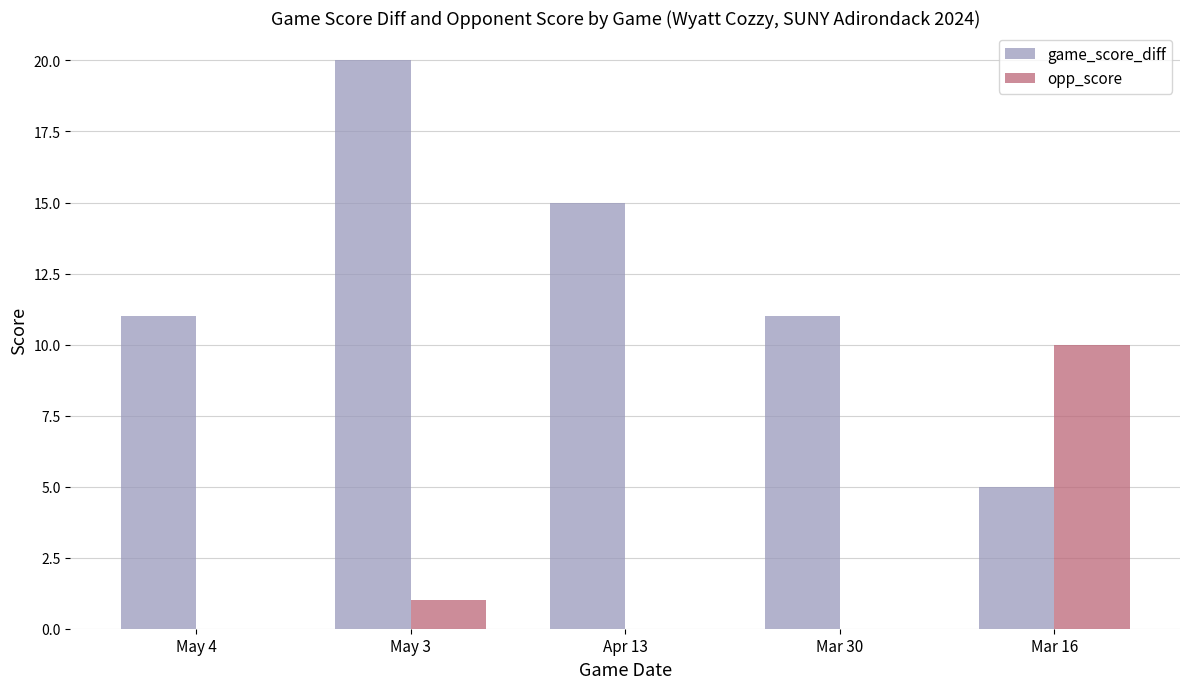

How many data points does each series have?

5